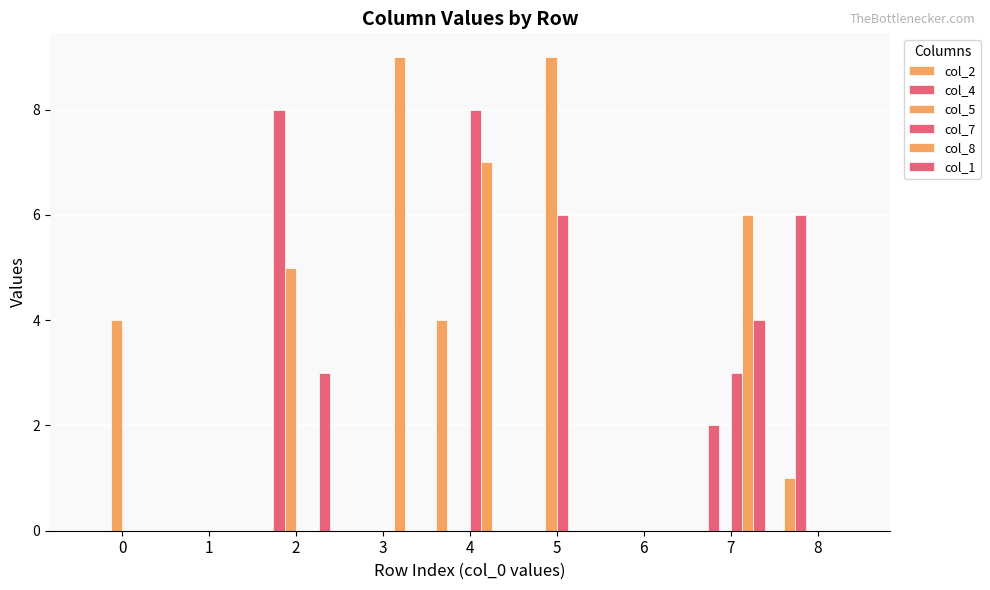

True or false: col_4 has a value of 3 at 4.

False